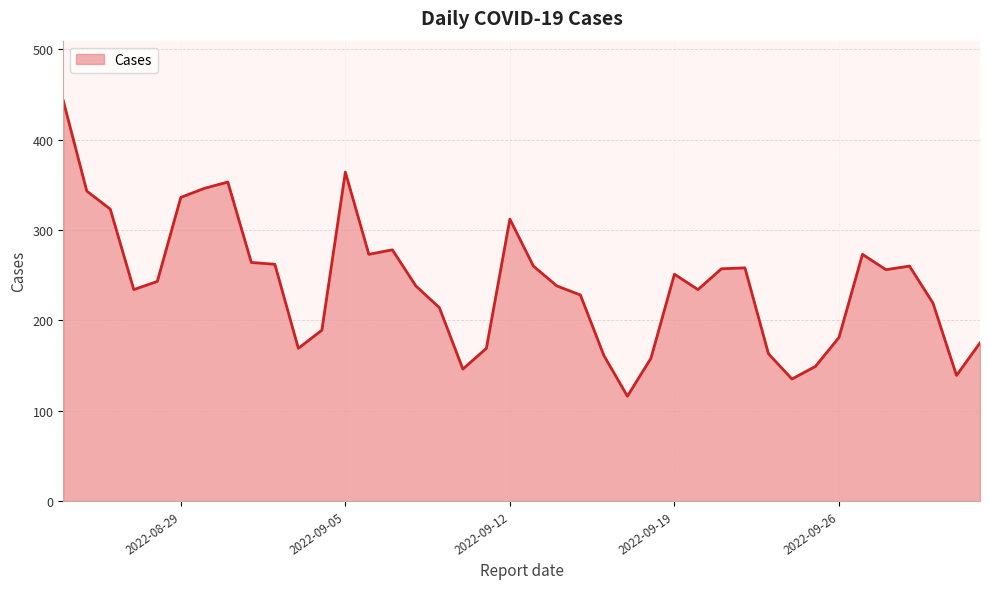

What is the smallest value displayed?

116